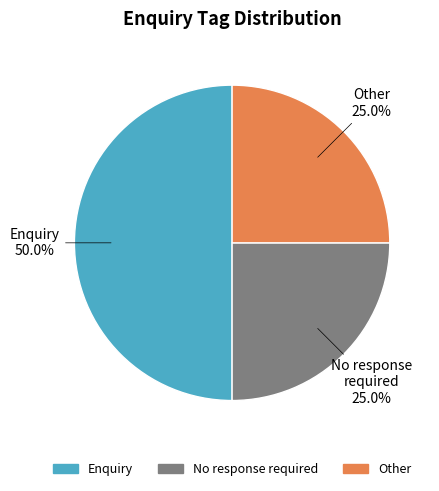

Which category has the biggest portion of the pie?

Enquiry